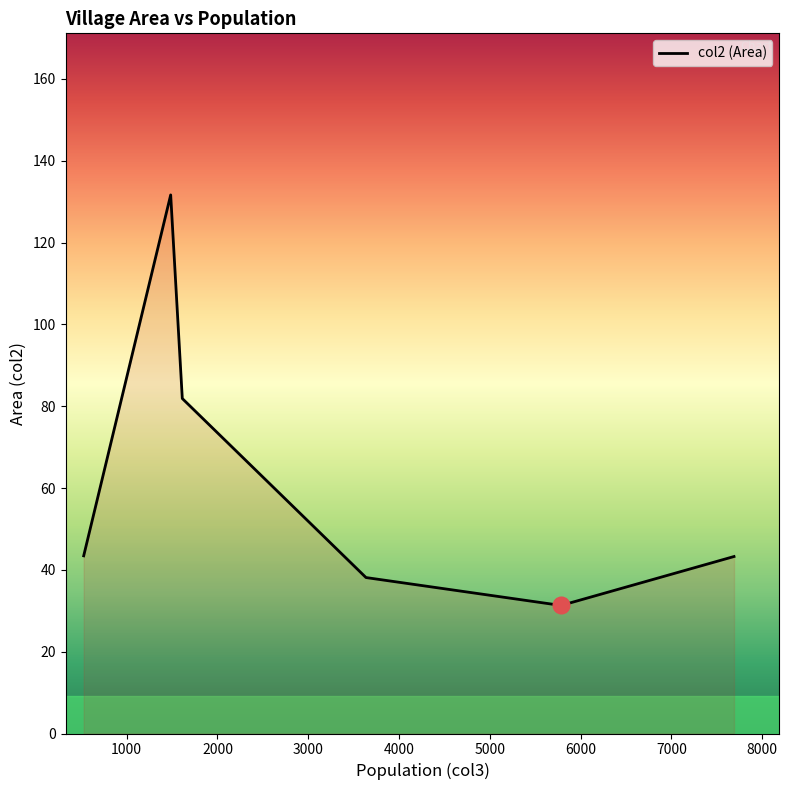

True or false: there are more than 1 points higher than both neighbors.

False